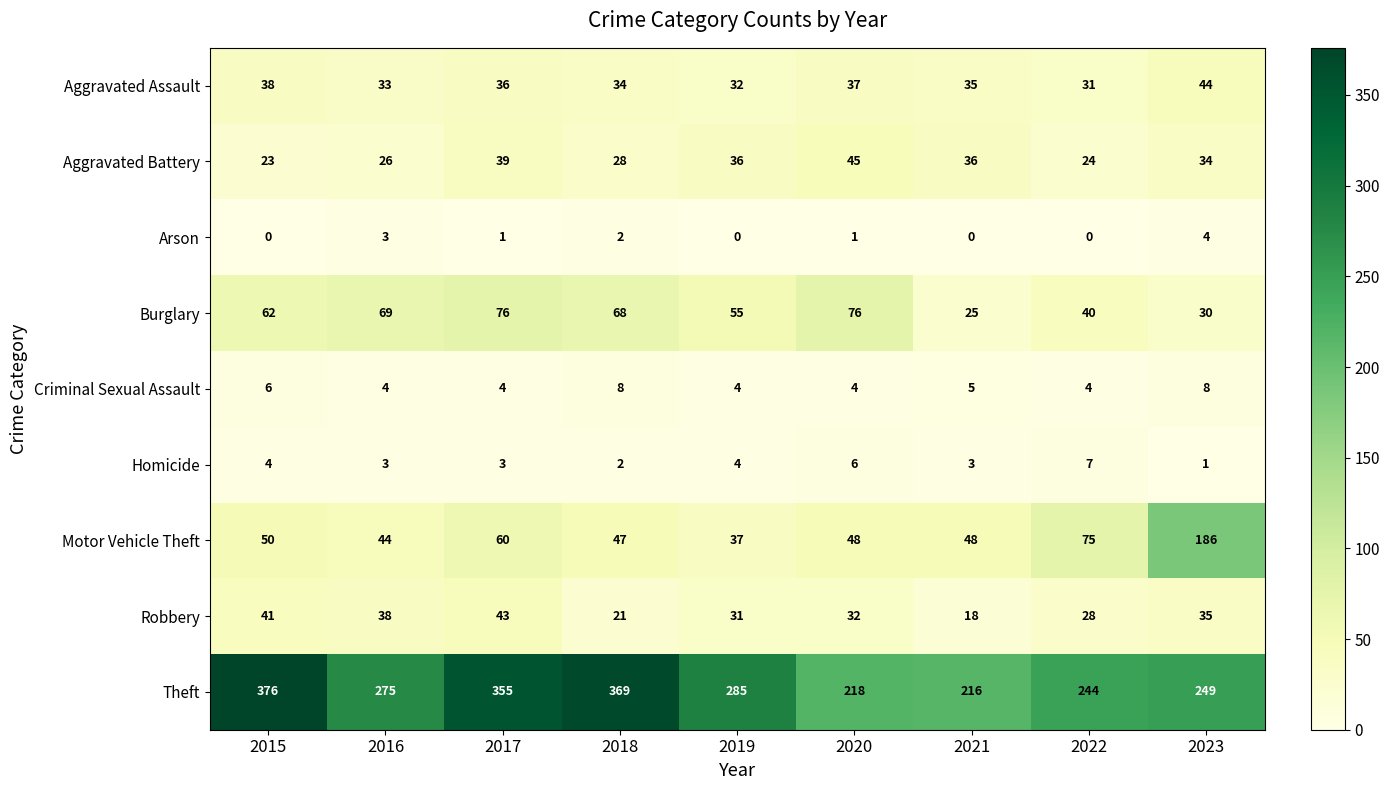

List the series in order of their peak value, highest first.

Theft, Motor Vehicle Theft, Burglary, Aggravated Battery, Aggravated Assault, Robbery, Criminal Sexual Assault, Homicide, Arson